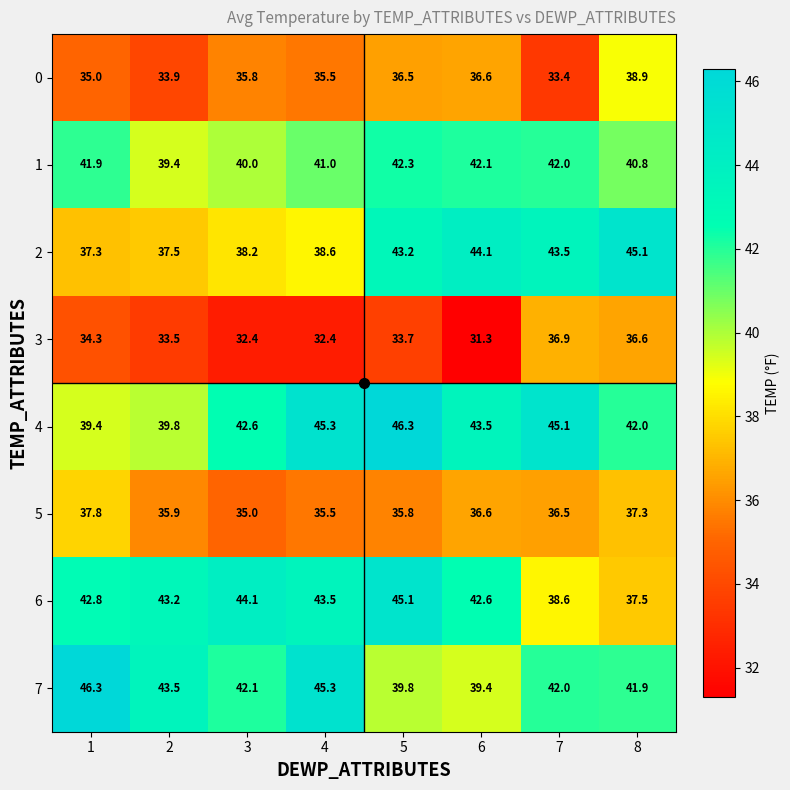

Is it true that 1 equals 17.8 at 6?

False